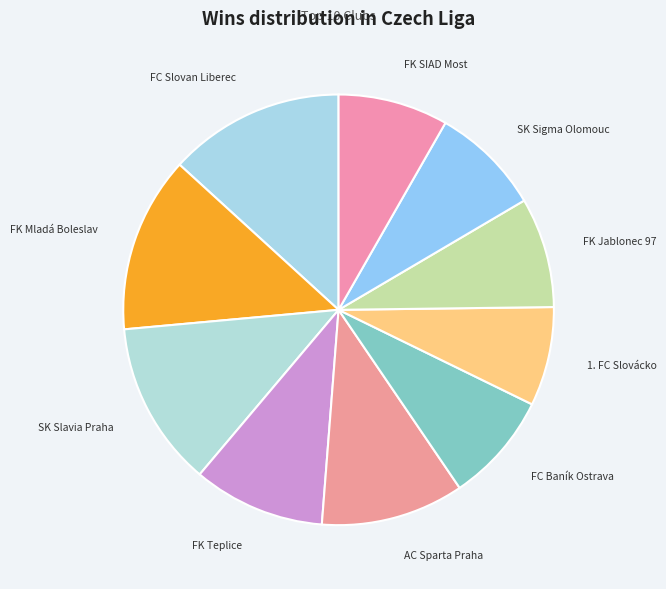

Is there any slice that represents more than half of the pie?

No